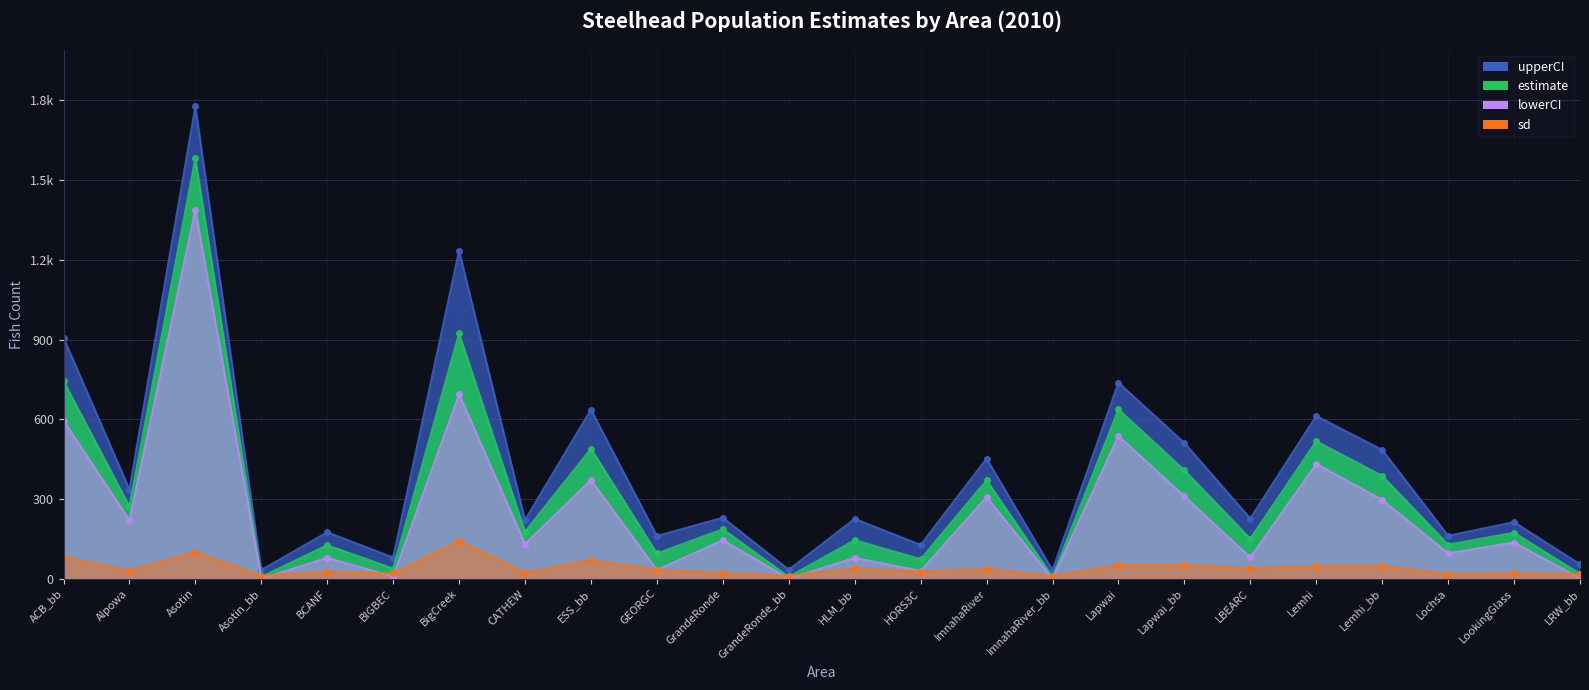

Where is estimate nearest to the value 794?

ACB_bb